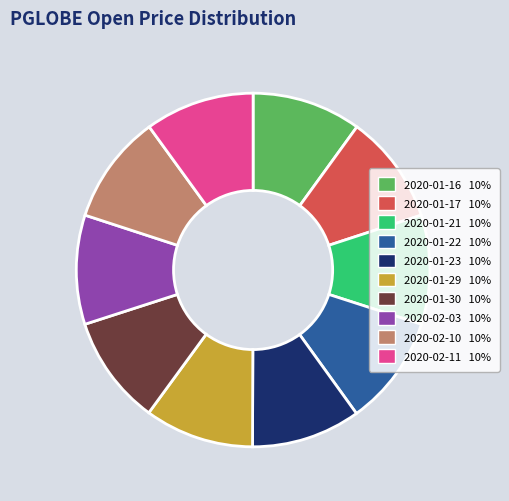

Is it true that 2020-01-22 is 10% of the pie?

True